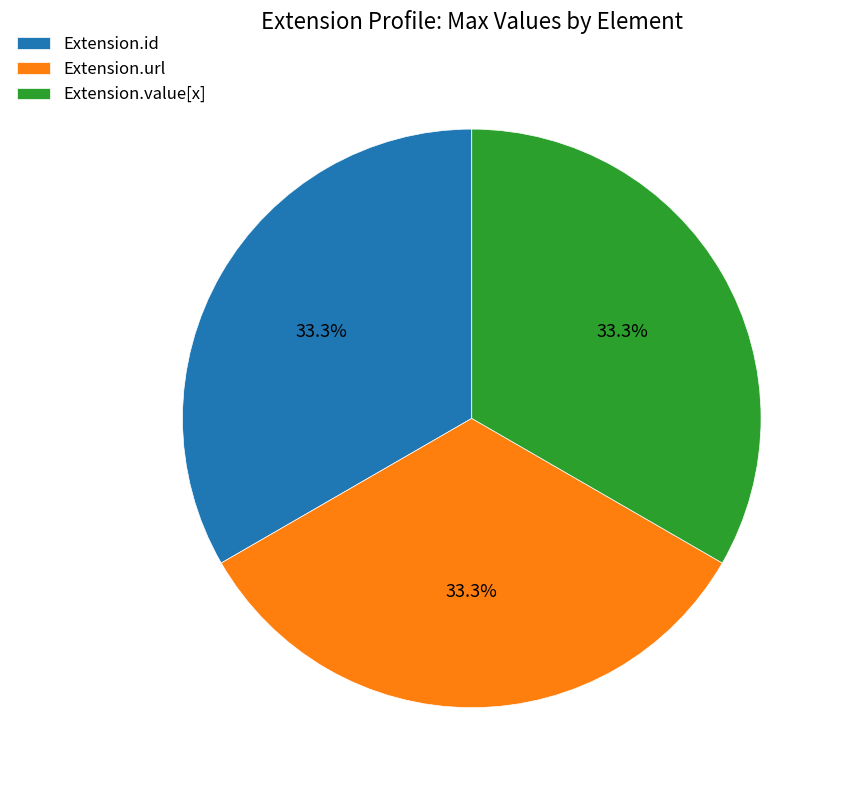

How many segments does this pie chart have?

3